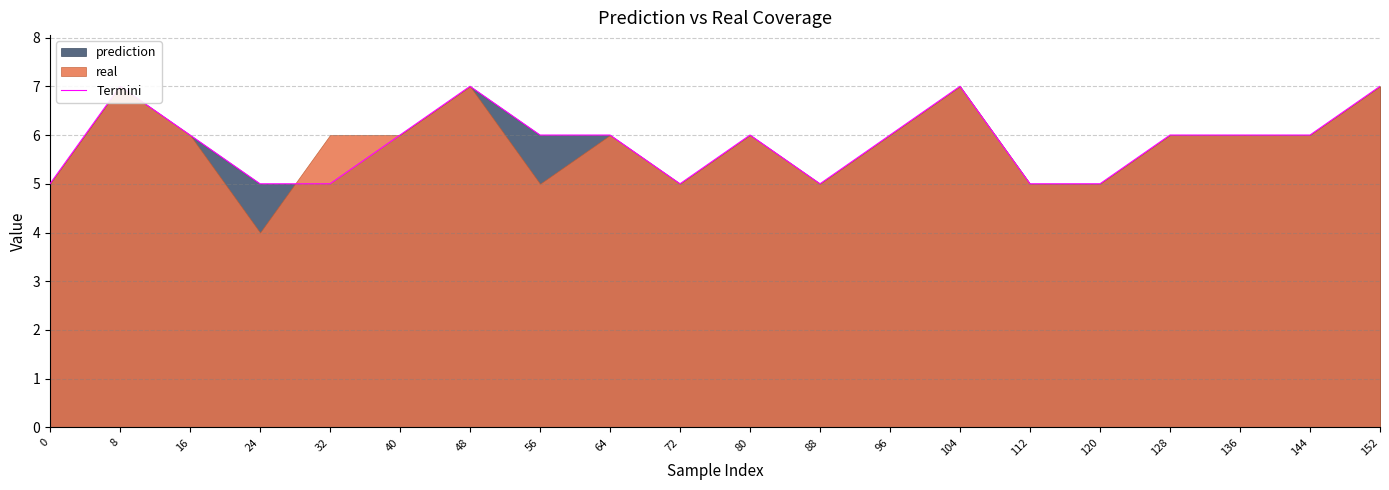

What is the maximum value shown in the chart?

7